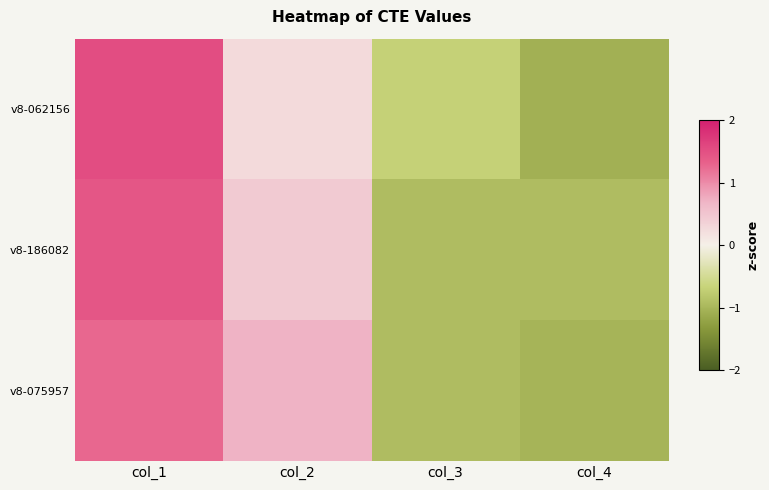

At which category is the sum across all series the highest?

col_1